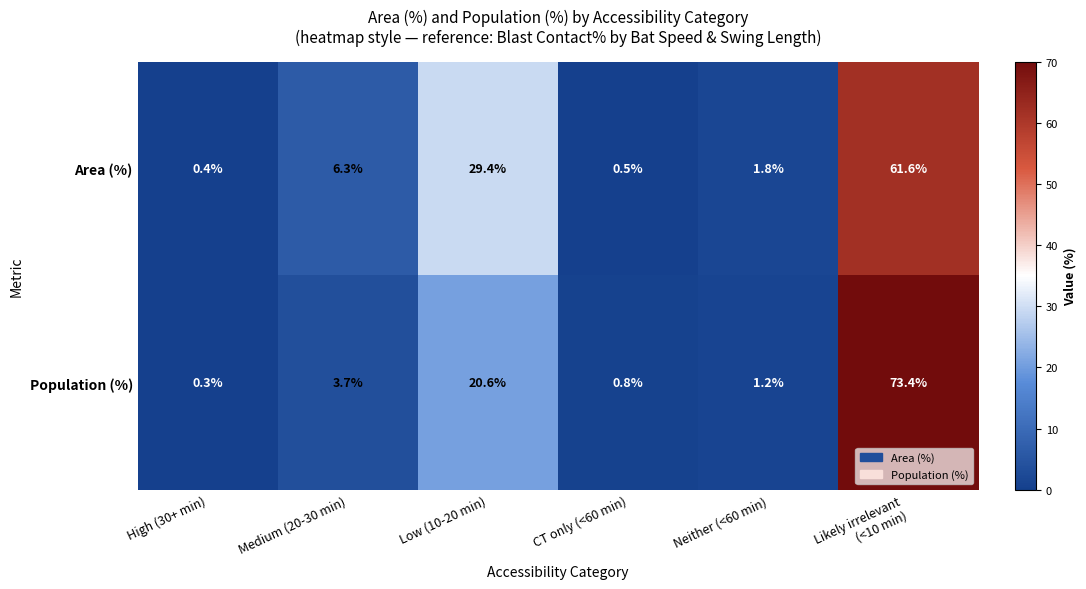

The Population (%) series shows 0.1 at High (30+ min). True or false?

False